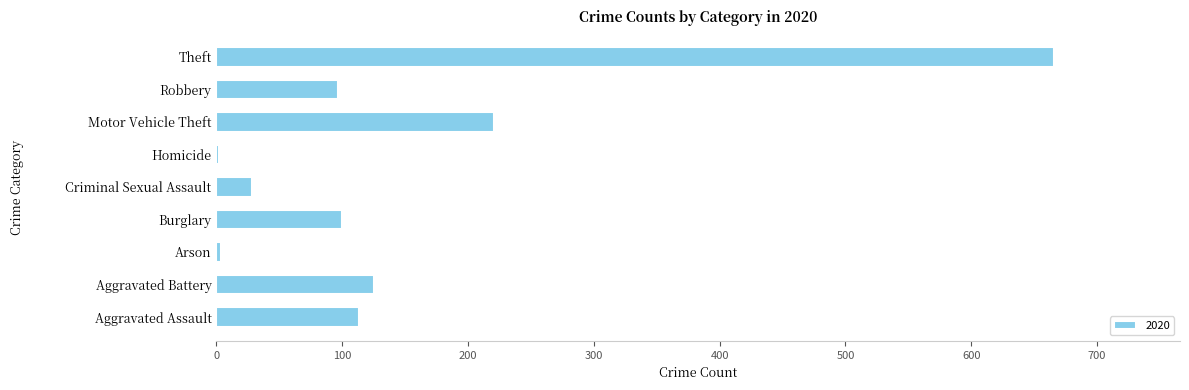

What is the sum of all values?

1356